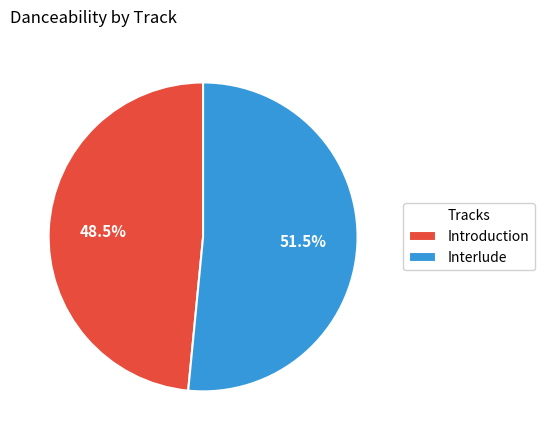

Which has a higher value, Introduction or Interlude?

Interlude